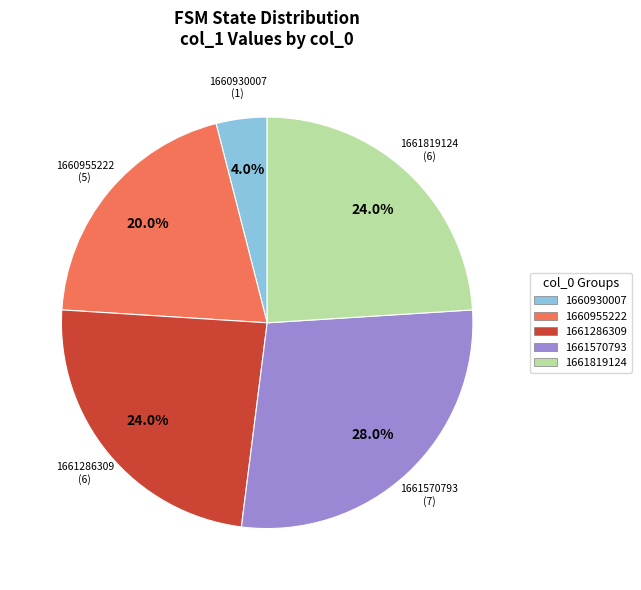

Does any single category account for the majority?

No